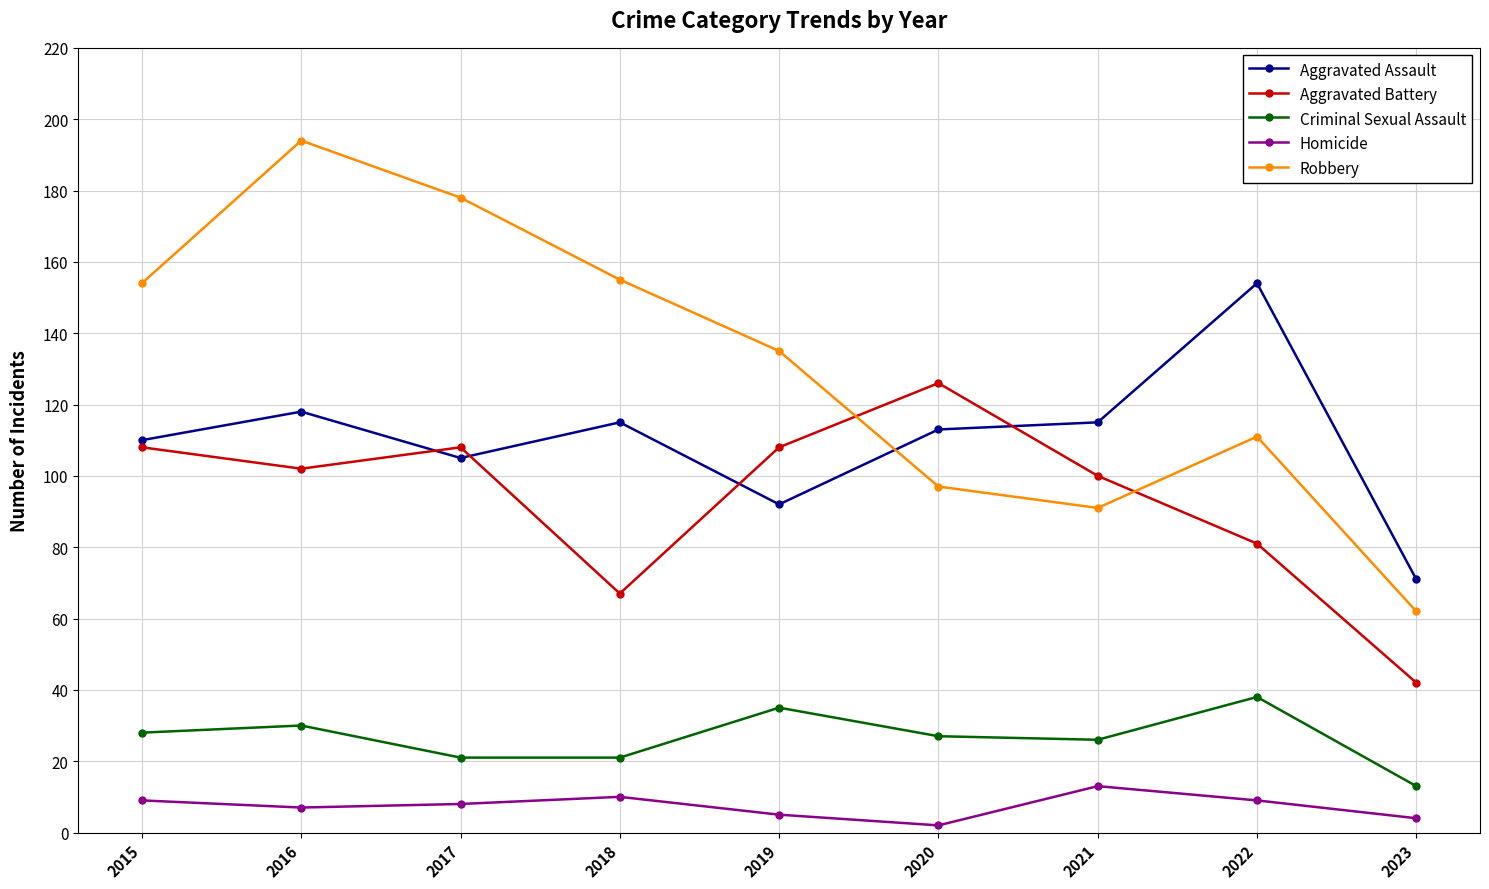

What is the sum of all Robbery values?

1177